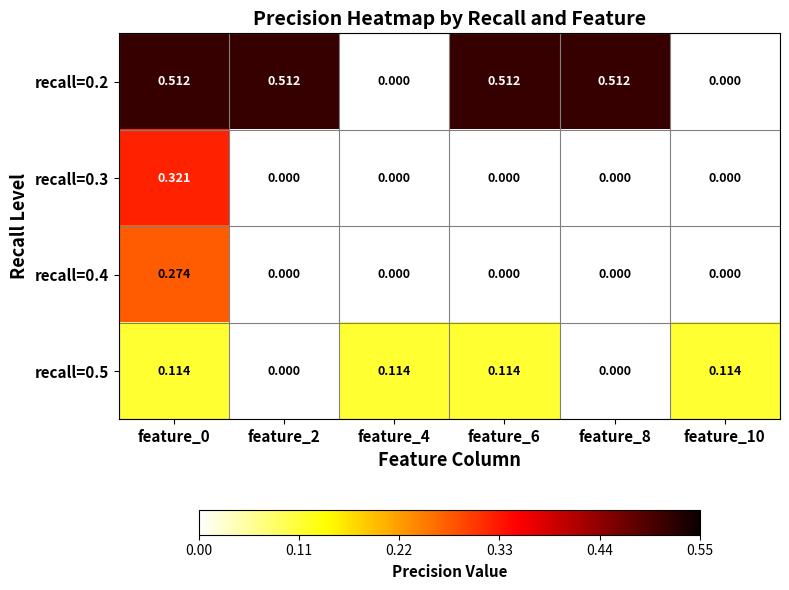

Between feature_2 and feature_4, which series saw the biggest shift?

recall=0.2